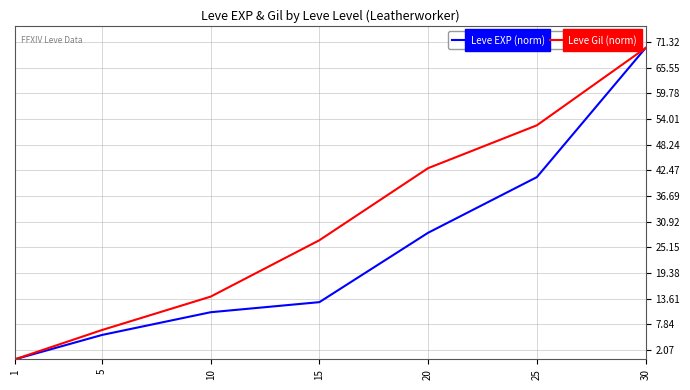

How many categories are shown in the chart?

7